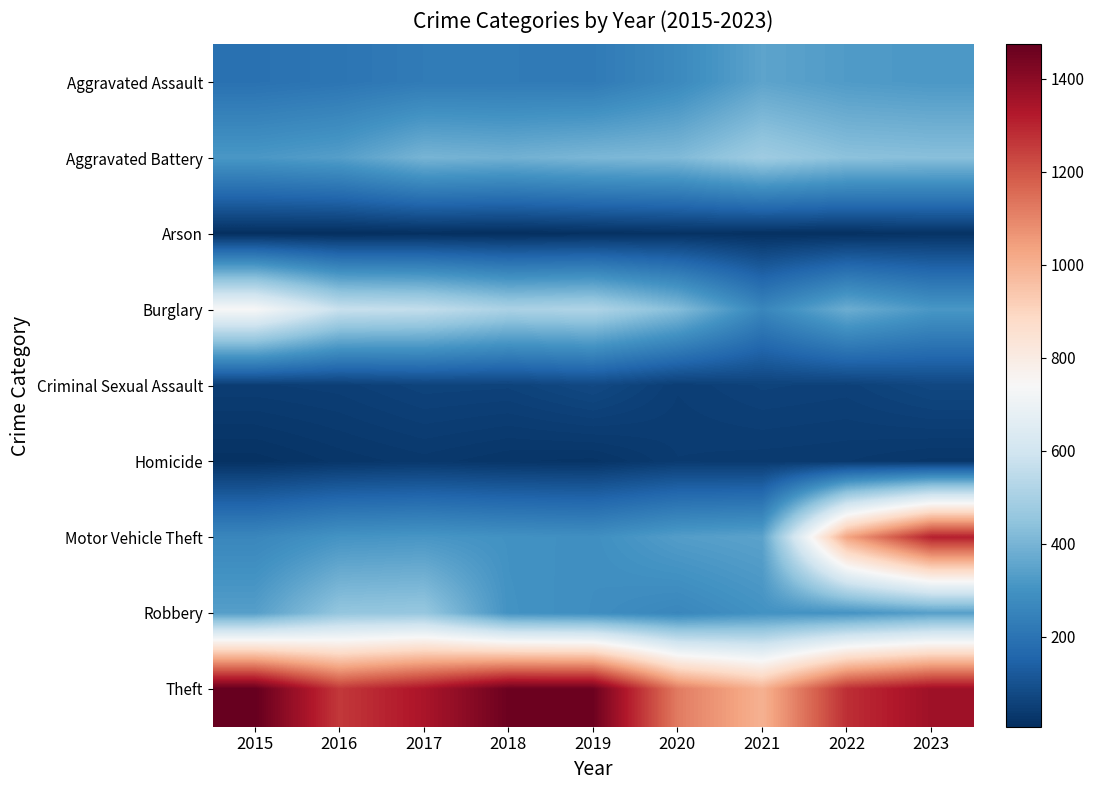

What is the total value across all series at 2020?

2936